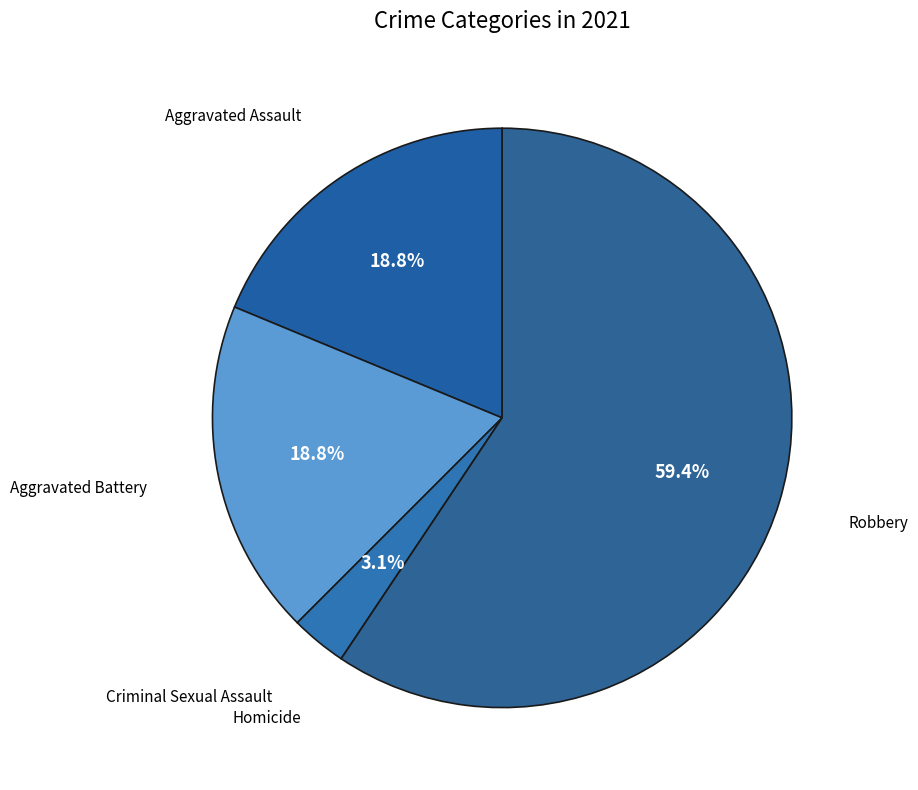

Which slice is the smallest?

Homicide